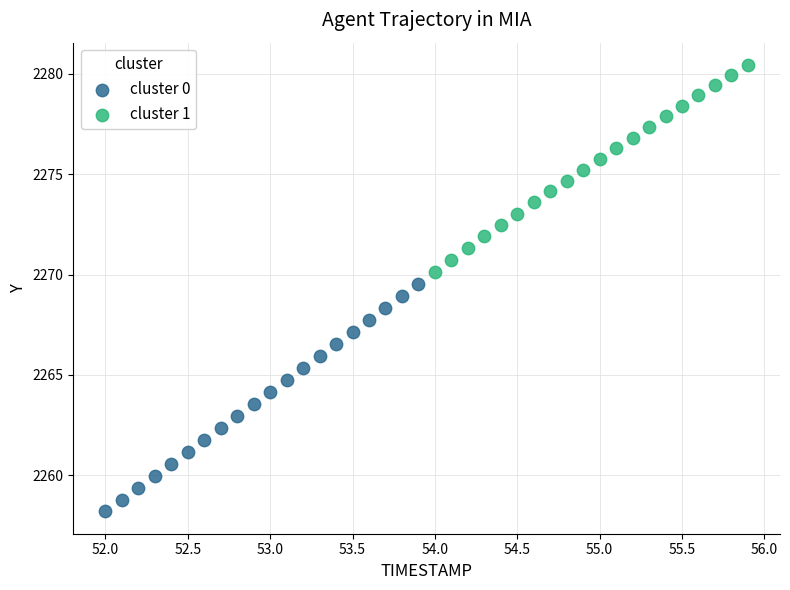

Which series contains the highest Y value?

cluster 1